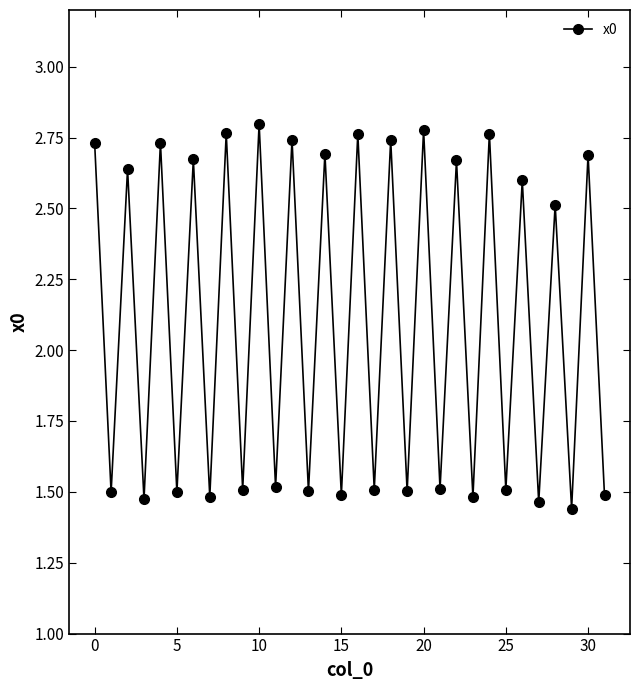

What is the sum of all values?

67.2